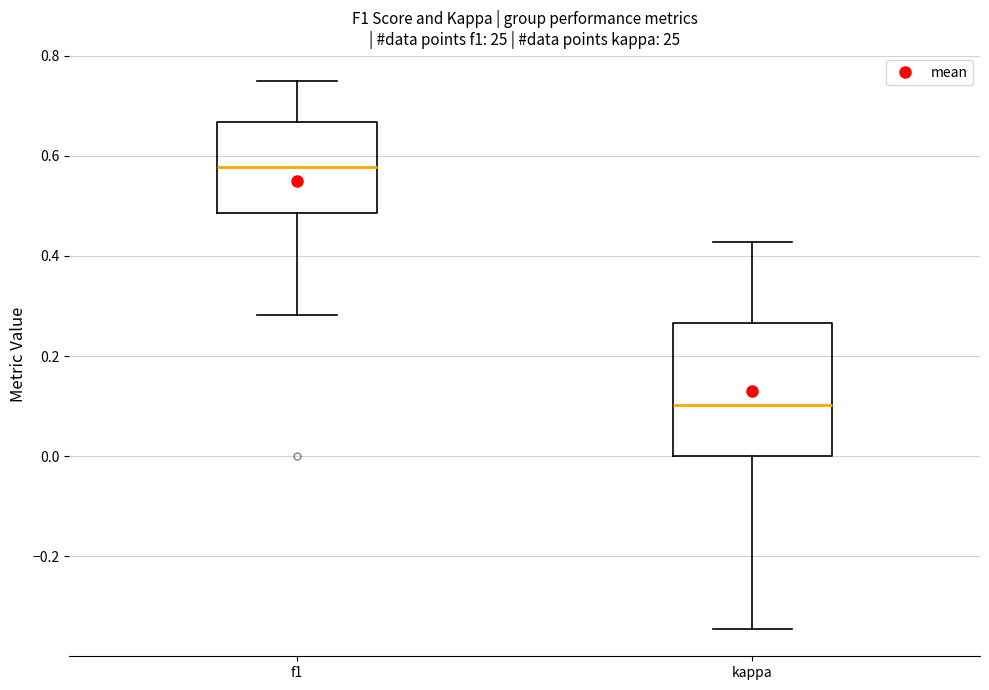

Where does the upper whisker of the box for f1 end on the y-axis? The values are not printed on the chart, so give them approximately, as read against the axis.

0.76